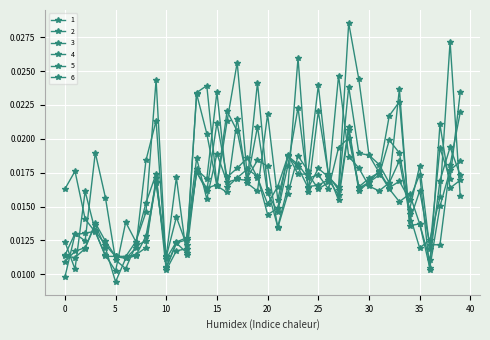

Is this an area chart (filled region under the line)?

No